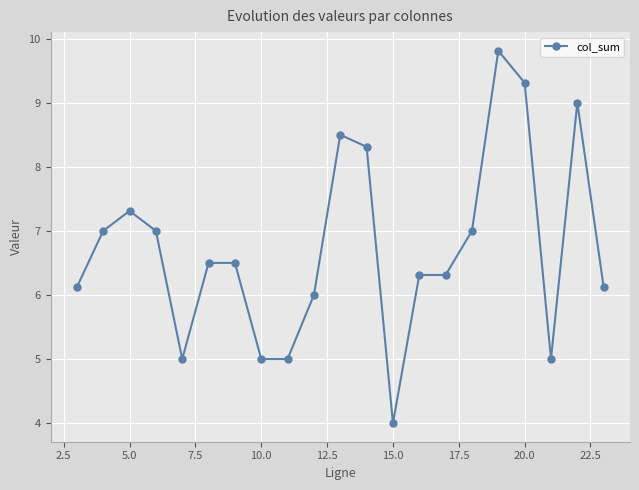

What is the maximum value shown in the chart?

9.8